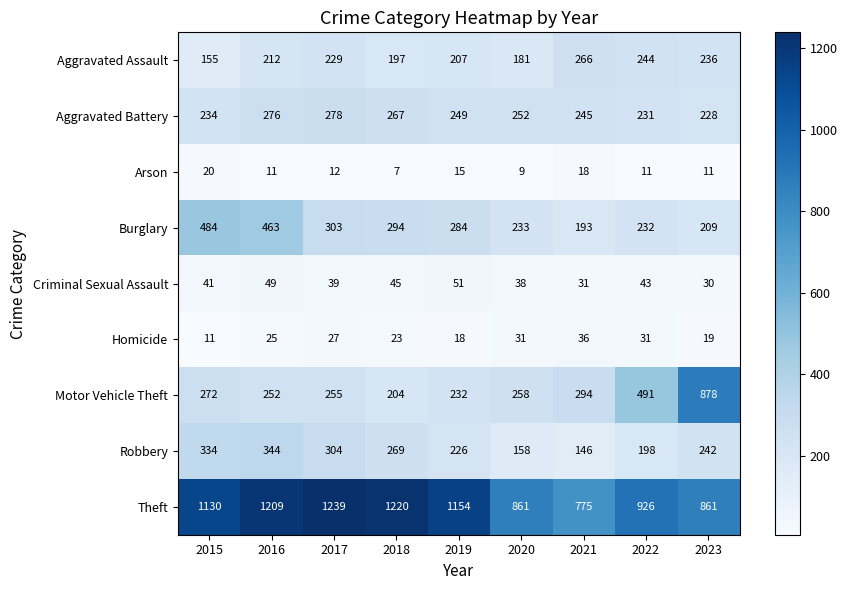

The Motor Vehicle Theft series shows 491 at 2022. True or false?

True